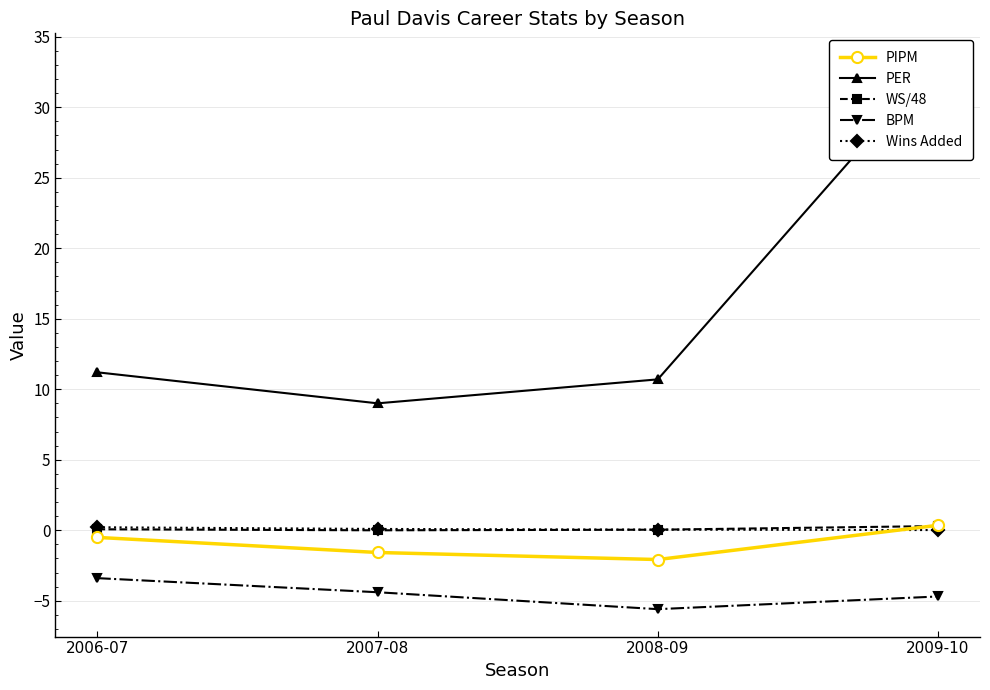

List the series in order of their peak value, lowest first.

BPM, Wins Added, WS/48, PIPM, PER